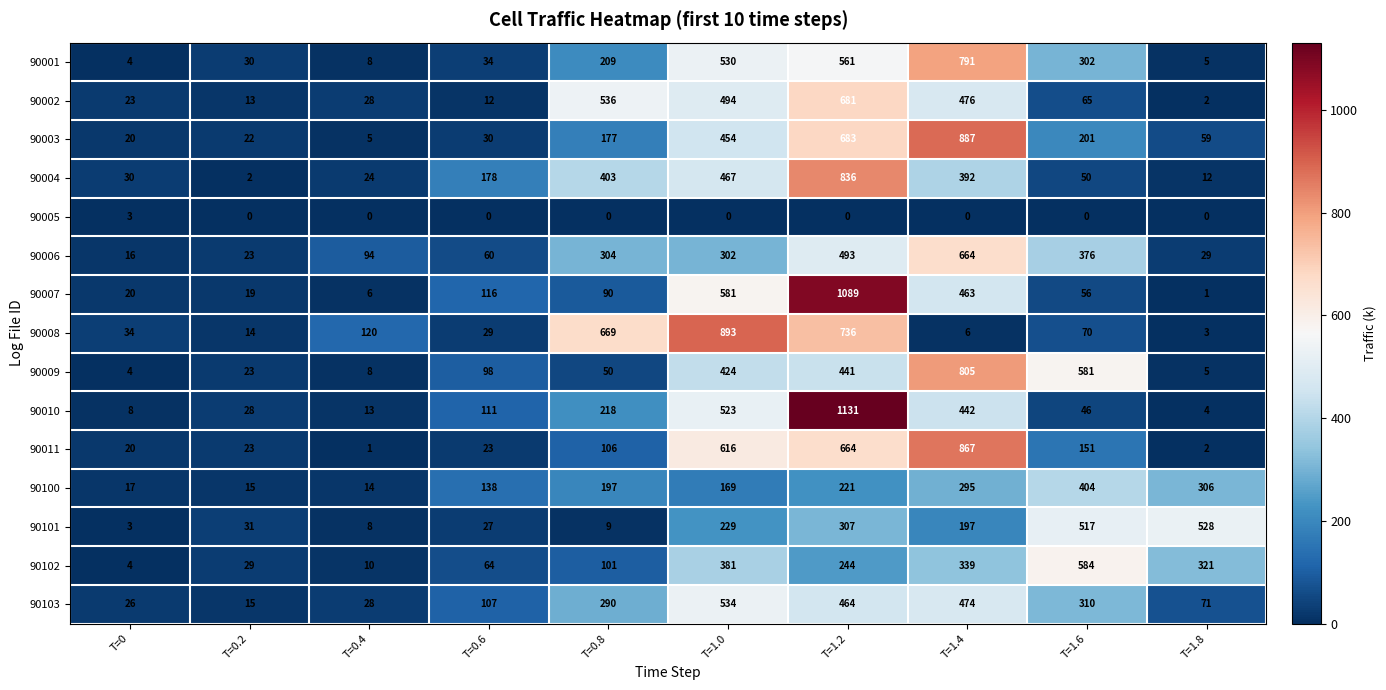

What is the greatest value displayed?

1131